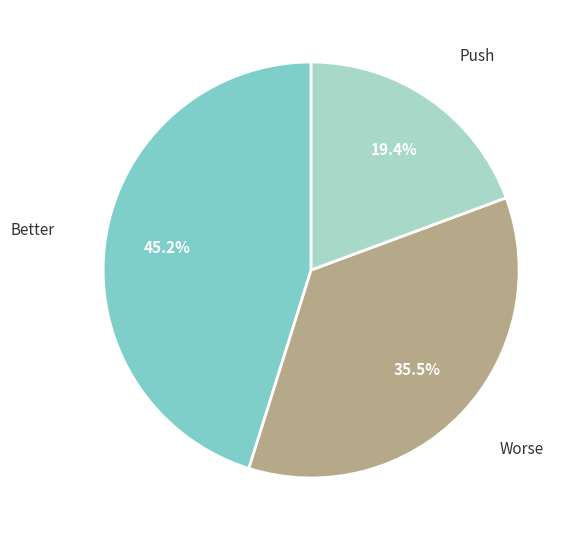

Is there a majority slice in this chart?

No